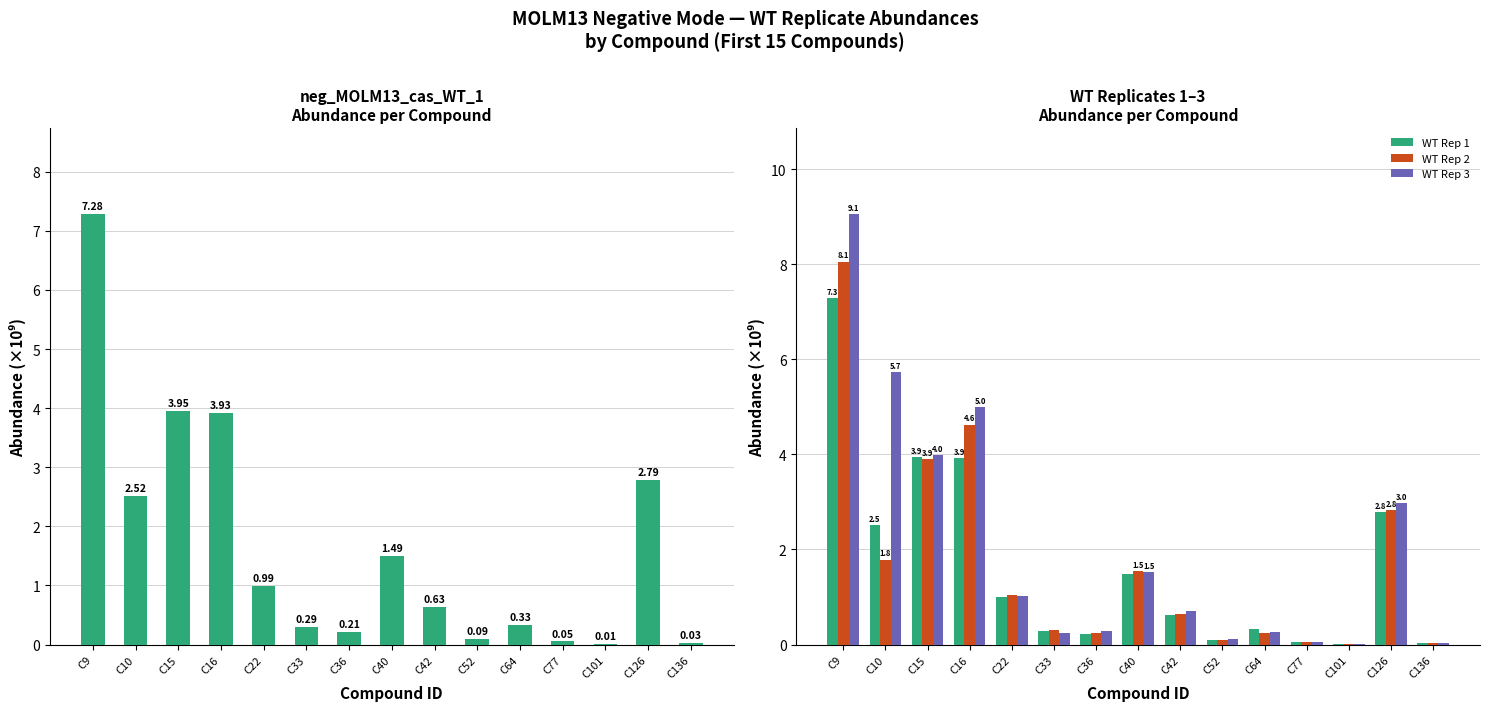

Rank the series by their maximum value, from highest to lowest.

neg_MOLM13_cas_WT_3, neg_MOLM13_cas_WT_2, neg_MOLM13_cas_WT_1